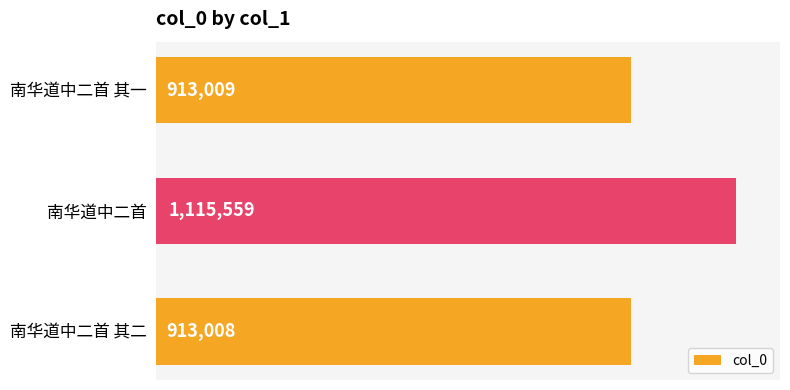

What is the sum of all values?

2941576